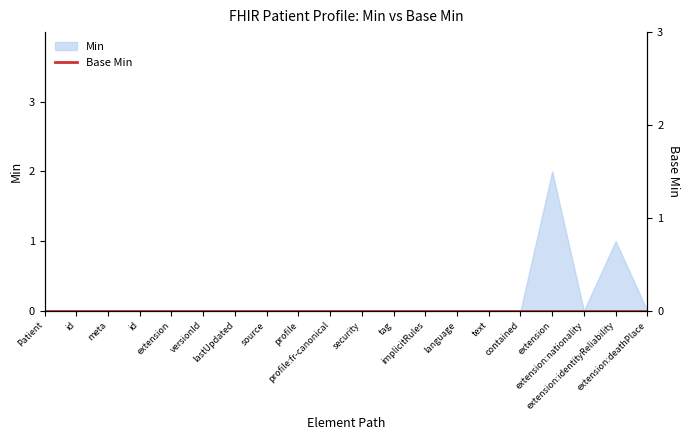

What position from the right is 6?

14